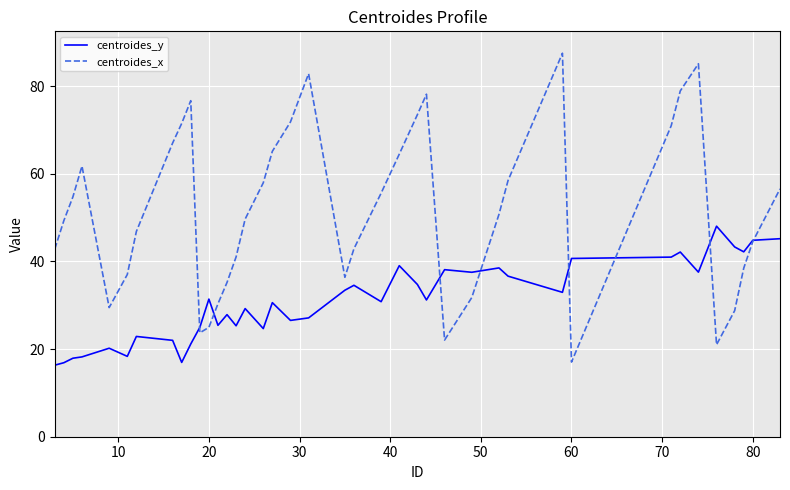

Which series has the widest spread of values?

centroides_x